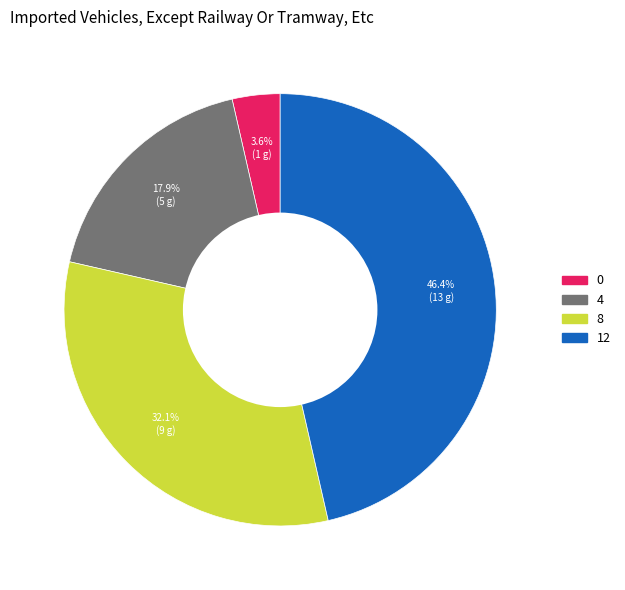

To the nearest percent, what portion does 12 represent?

46%